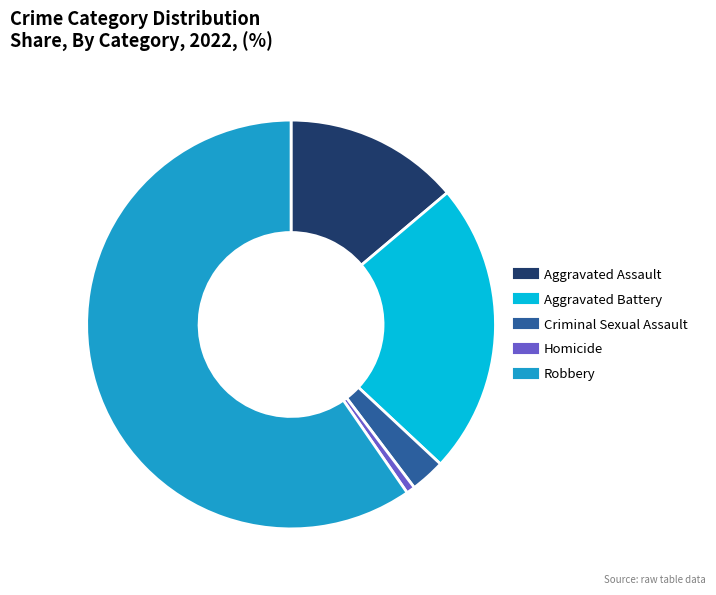

Is it true that Aggravated Battery is 31% of the pie?

False